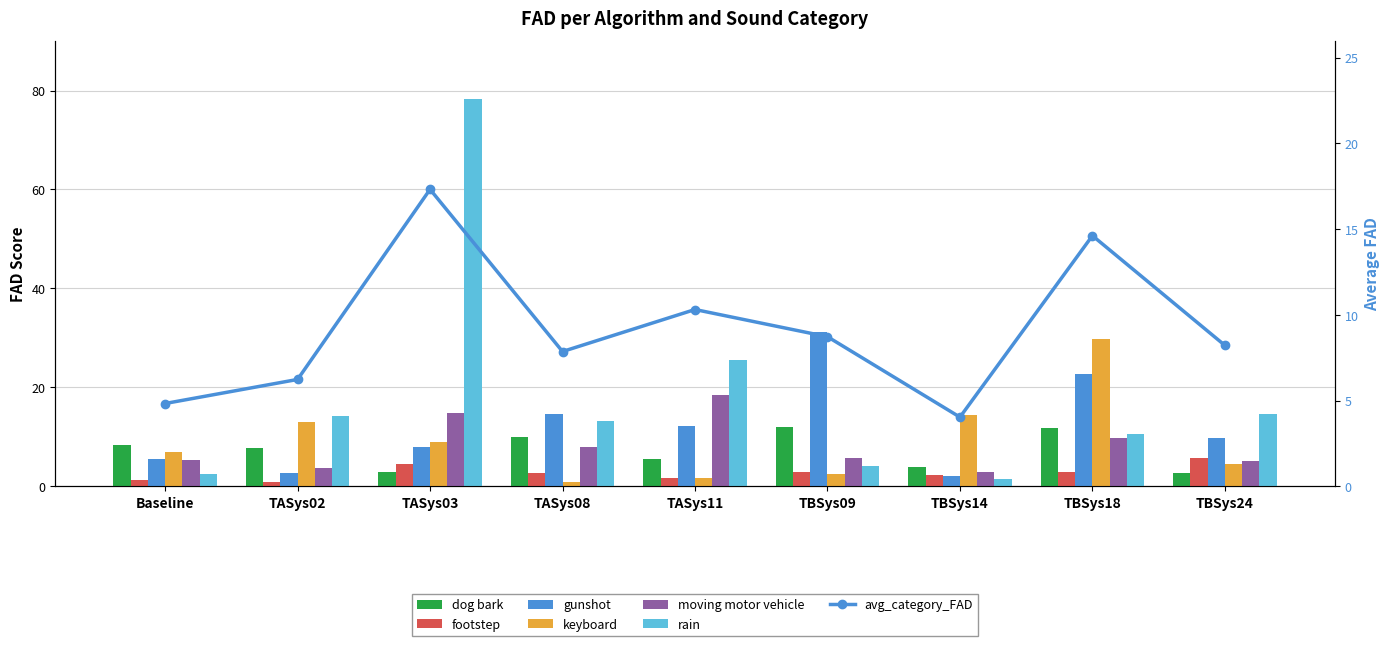

How many data points in keyboard are less than 6?

4